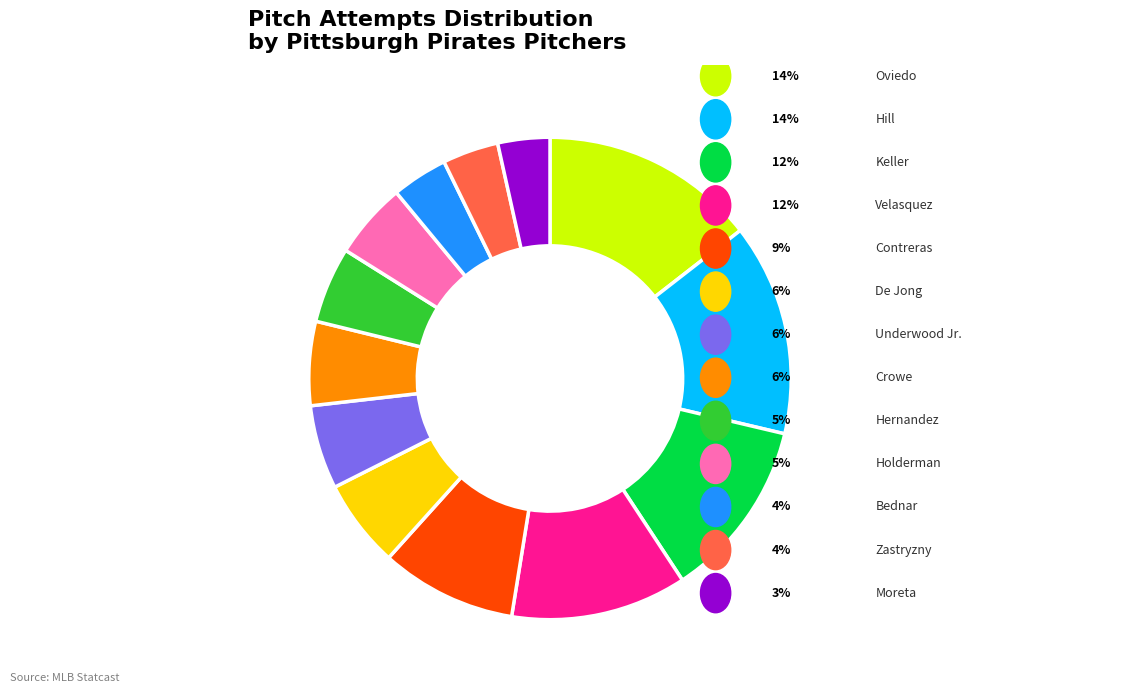

How many slices are in this pie chart?

13